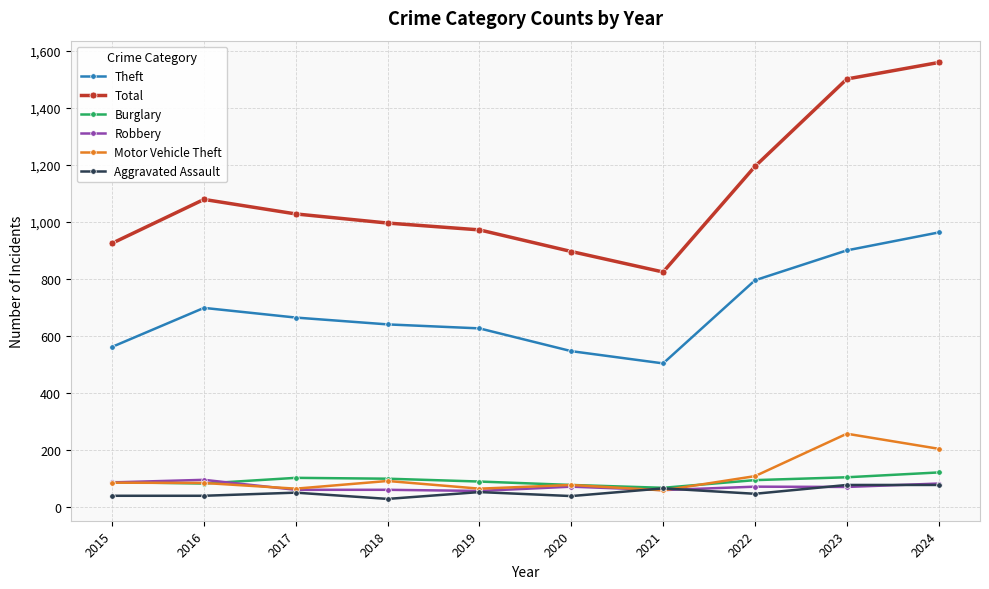

True or false: Total and Theft intersect in this chart.

False